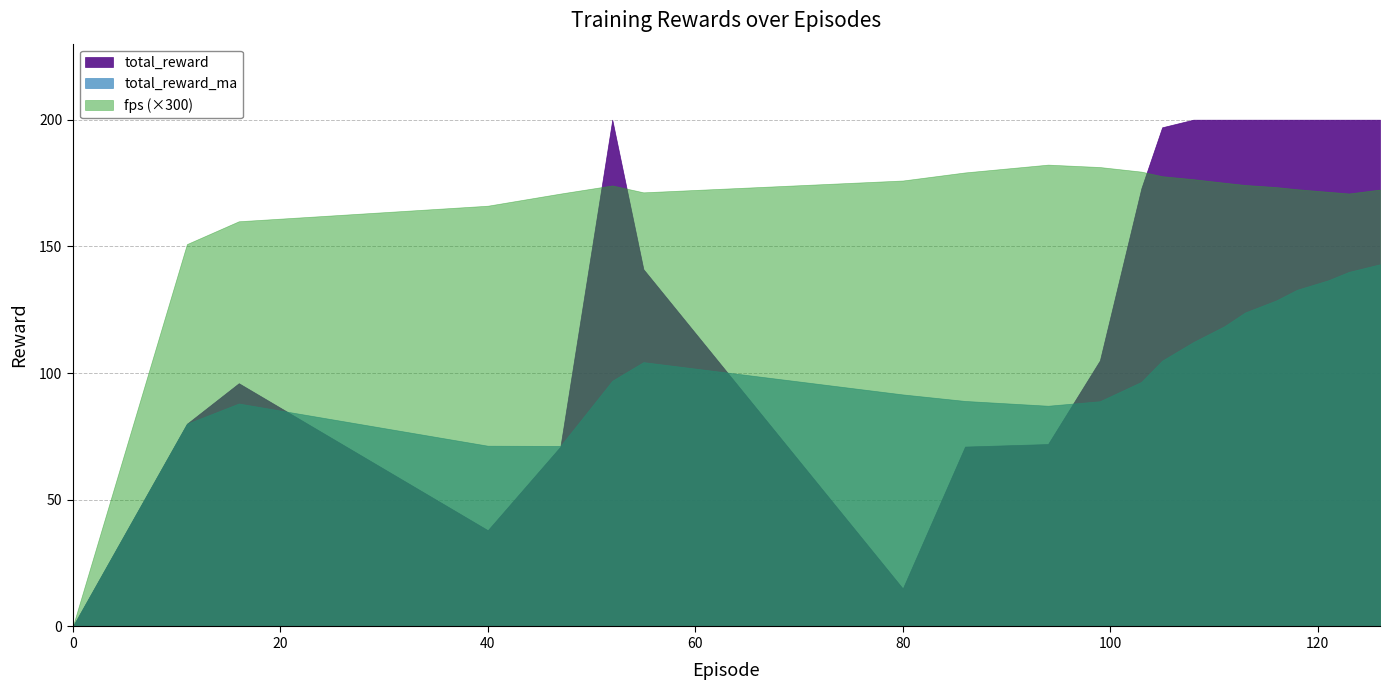

The fps series shows 0.3 at 0.0. True or false?

False